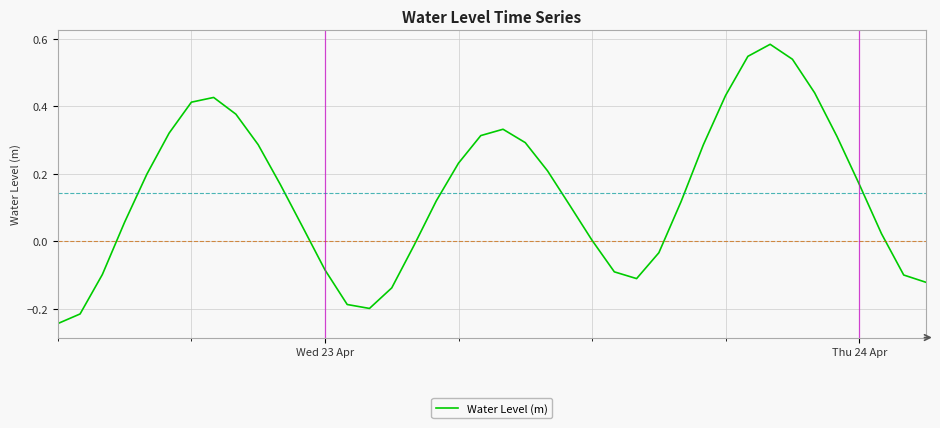

What is the difference between the maximum and minimum values?

0.8